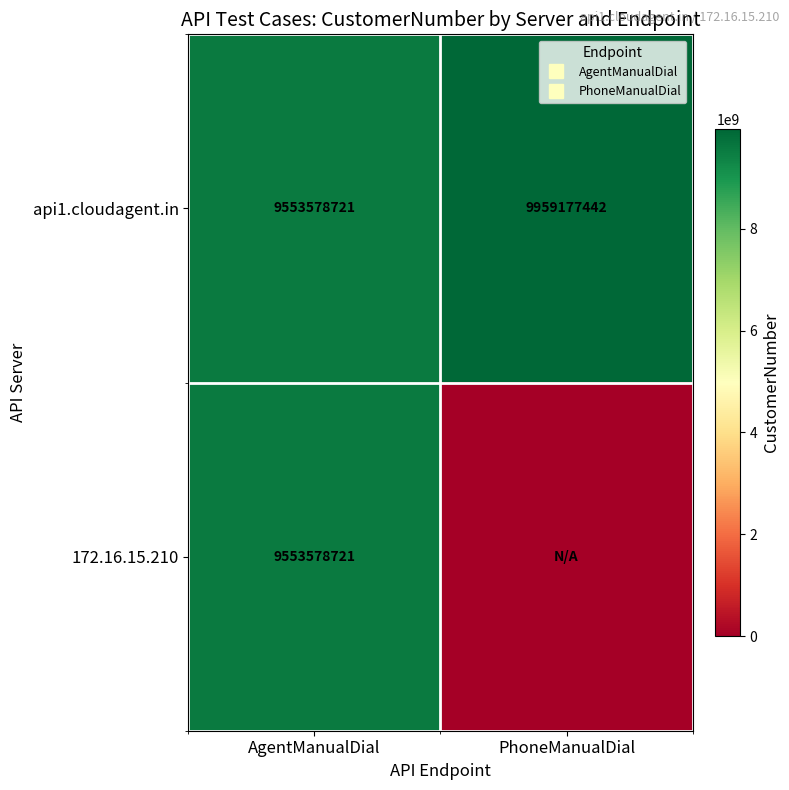

Which category has the lowest value across all series?

PhoneManualDial